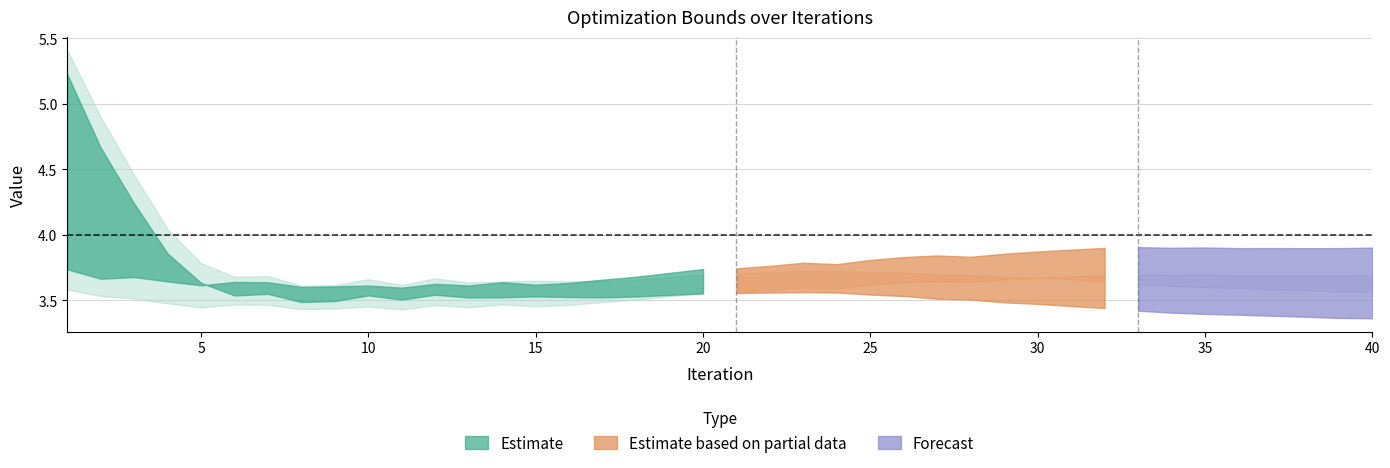

What is the sum of all apxmin values?

142.7